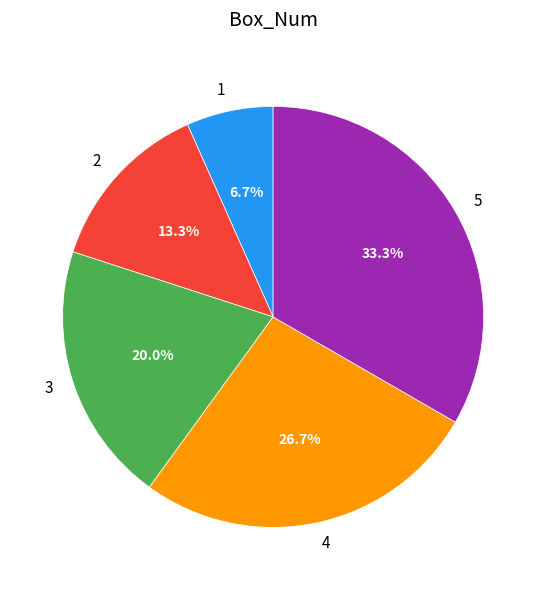

Between 5 and 2, which is larger?

5